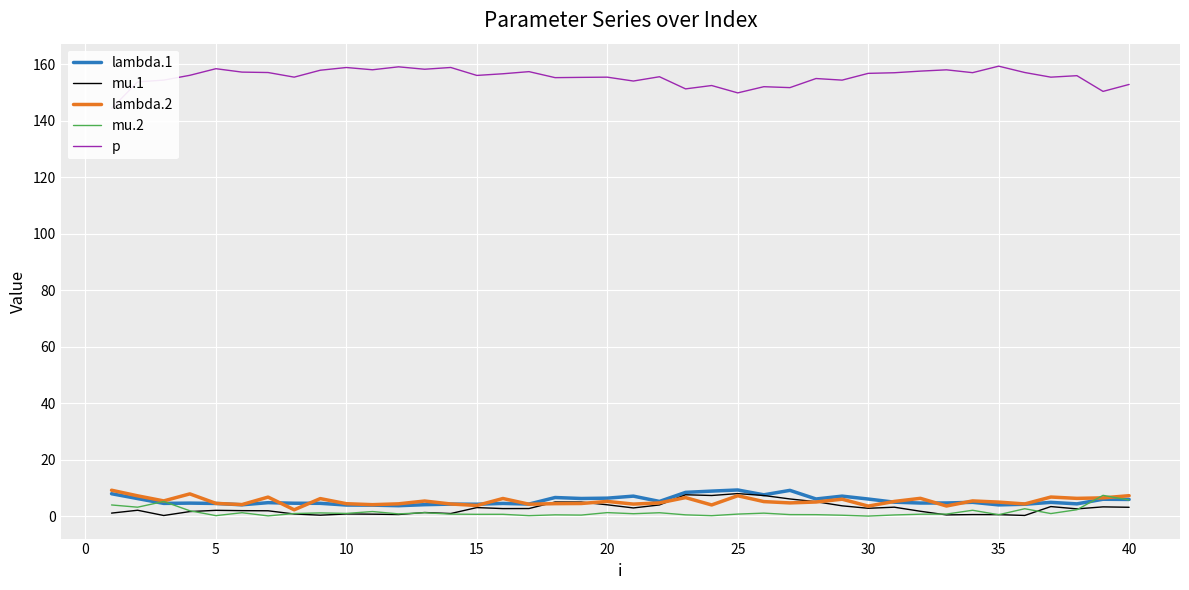

Rank the series by their maximum value, from highest to lowest.

p, lambda.1, lambda.2, mu.1, mu.2